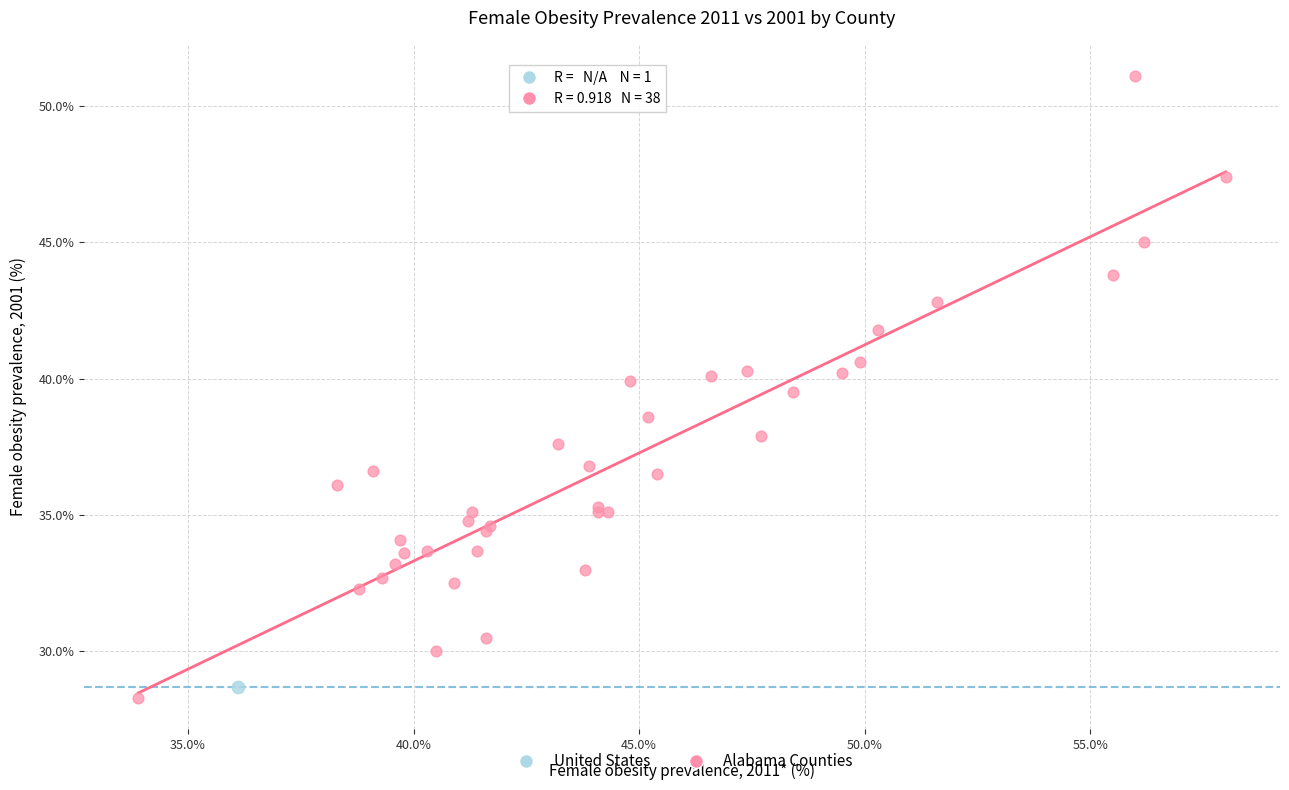

What are all the series names shown in the legend?

United States, Alabama Counties